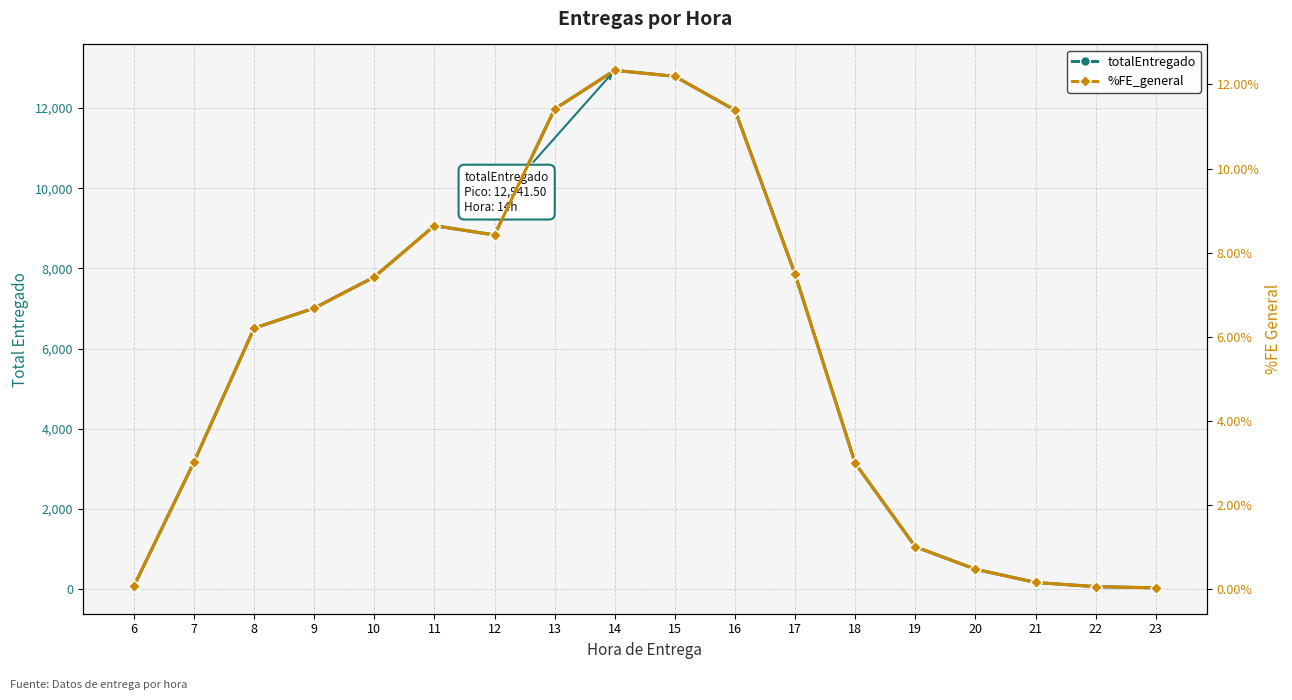

Which series has the widest spread of values?

totalEntregado